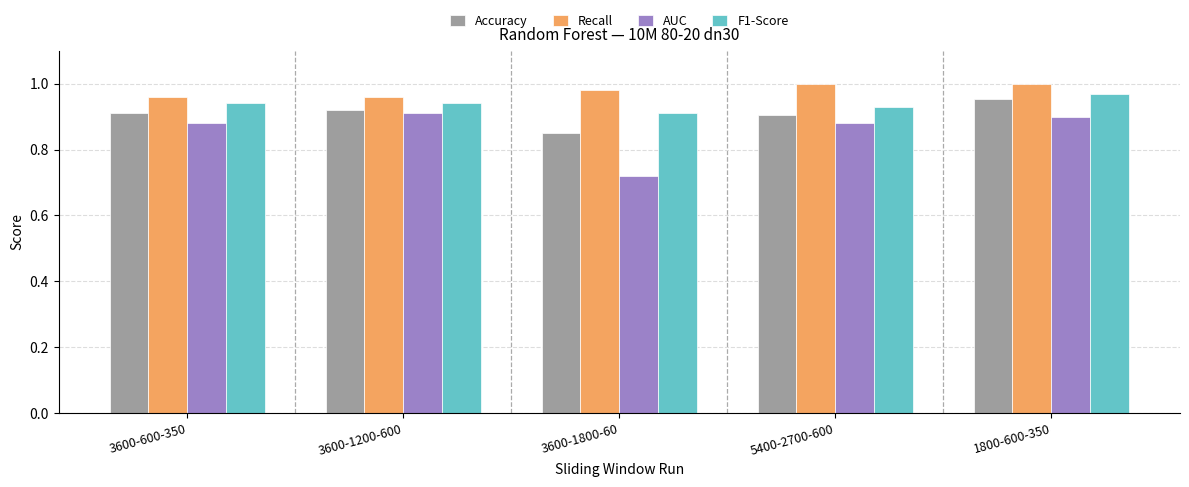

What position from the left is 5400-2700-600?

4